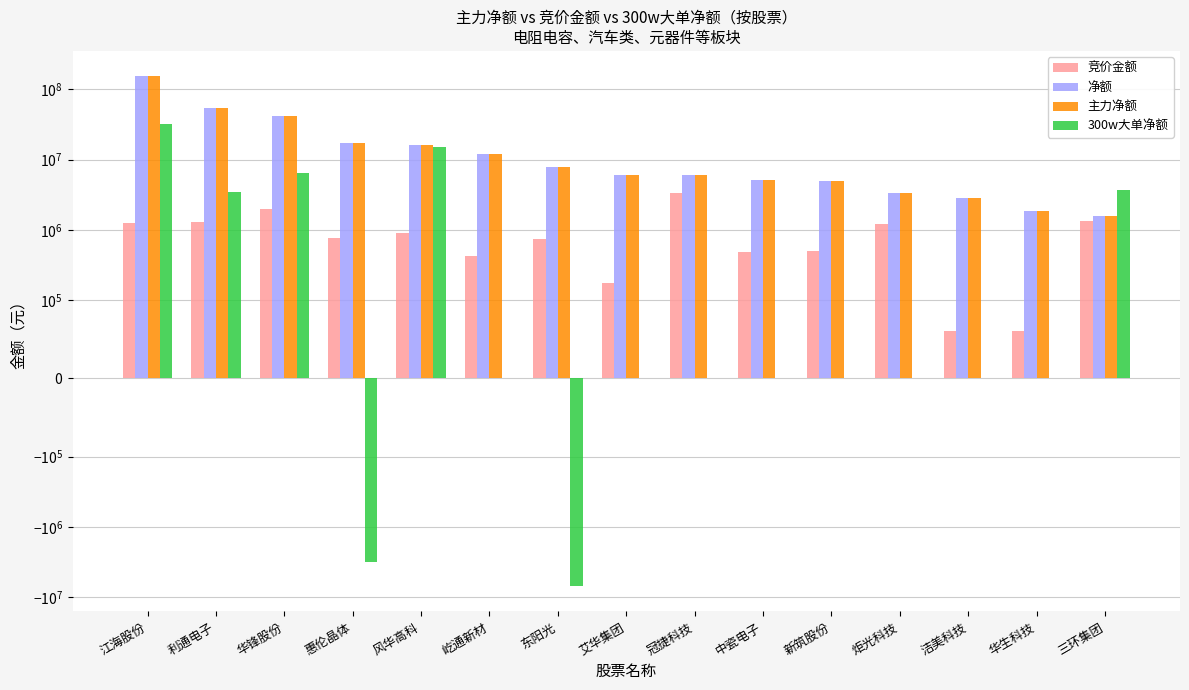

Read the 主力净额 value at 利通电子.

53620721